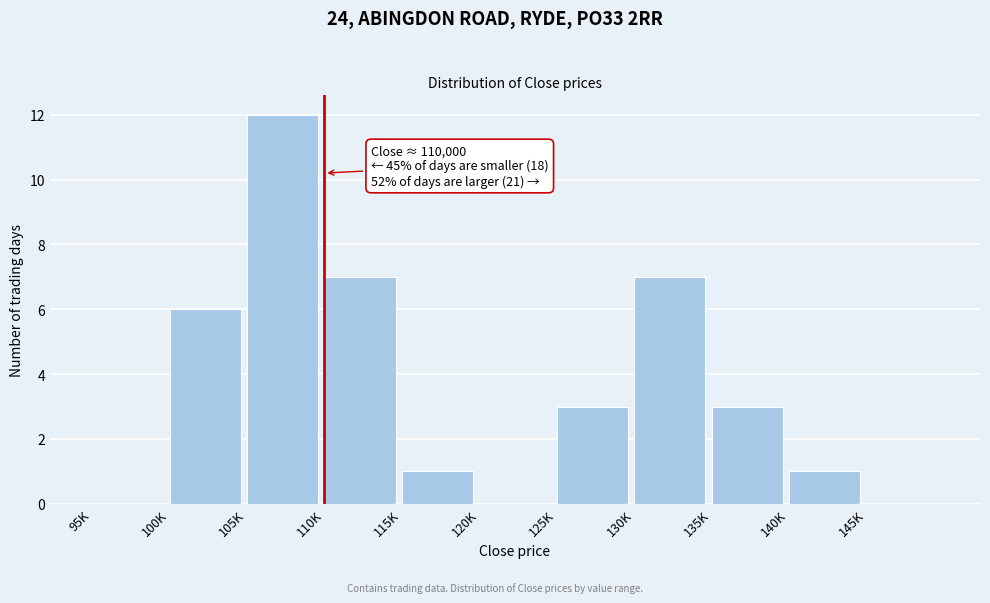

Reading left to right, extract all data points from this chart.

95K=0	100K=6	105K=12	110K=7	115K=1	120K=0	125K=3	130K=7	135K=3	140K=1	145K=0